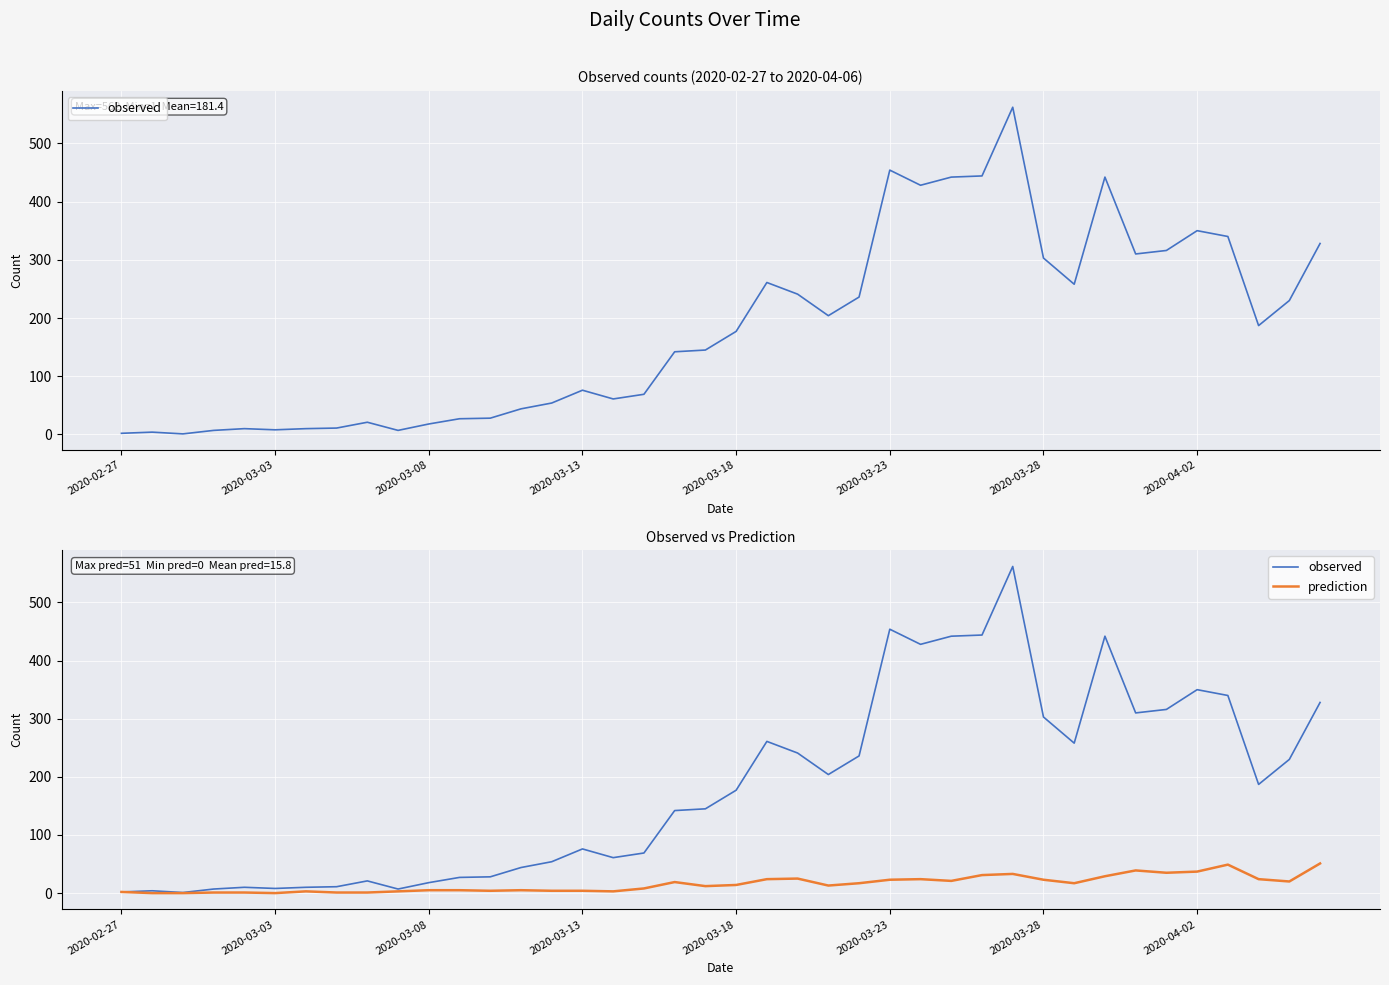

At which category is the sum across all series the highest?

29